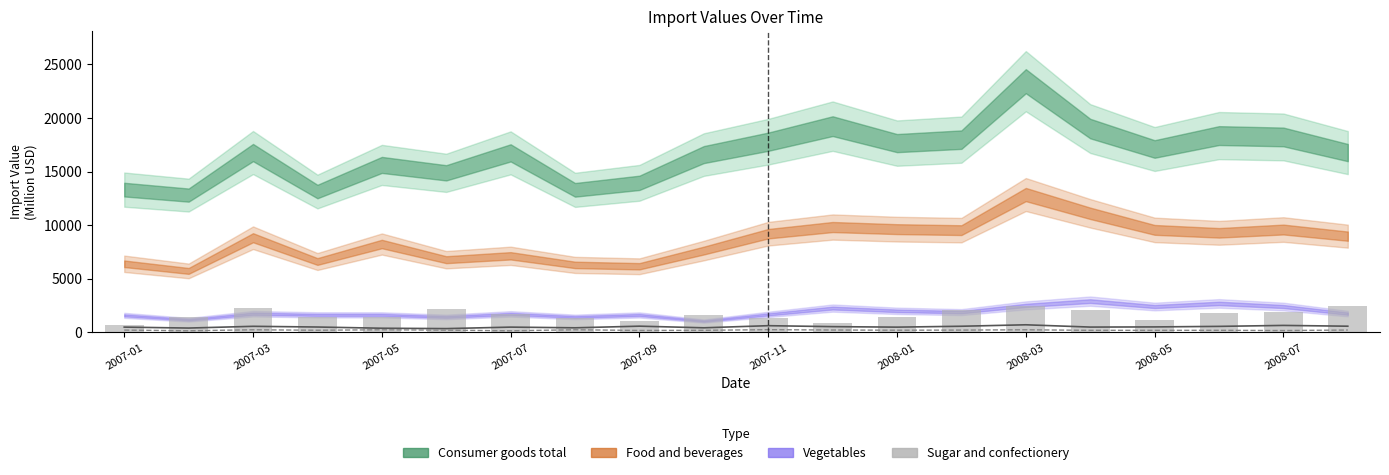

At which label is Sugar and confectionery closest to 1548?

2008-07